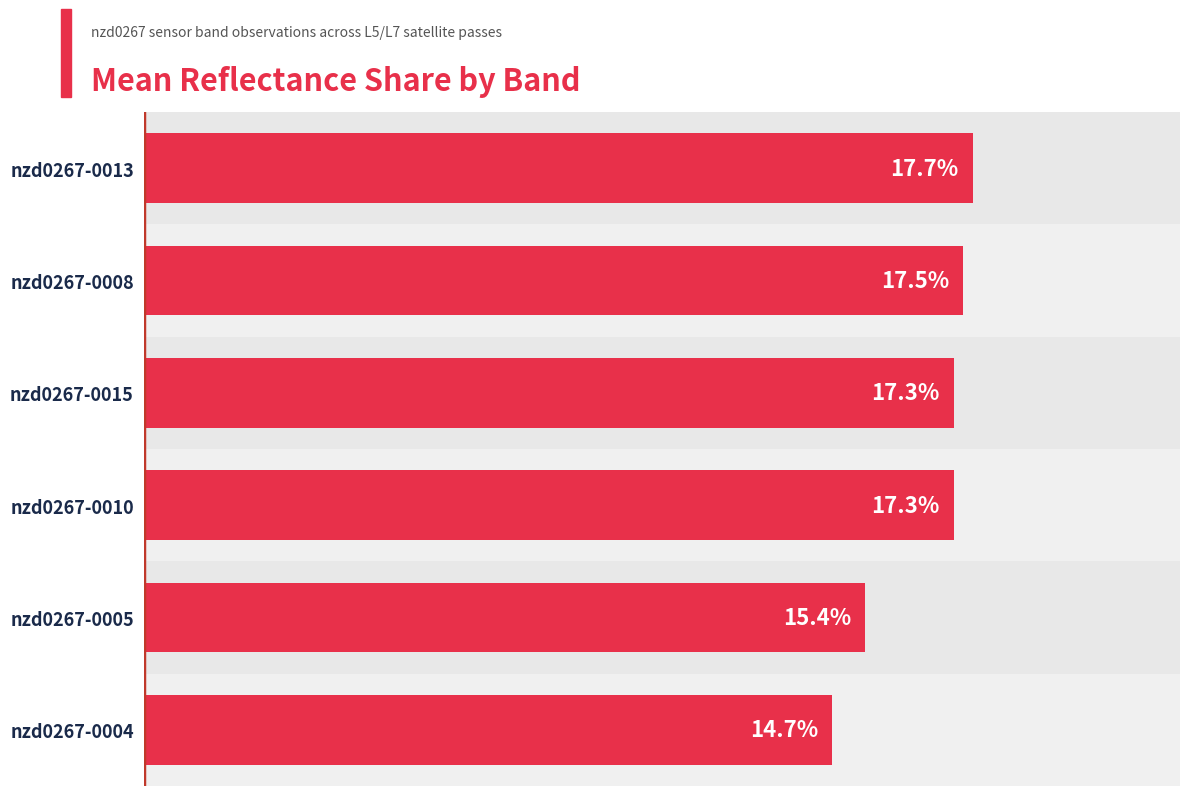

Which has a higher value, nzd0267-0008 or nzd0267-0004?

nzd0267-0008